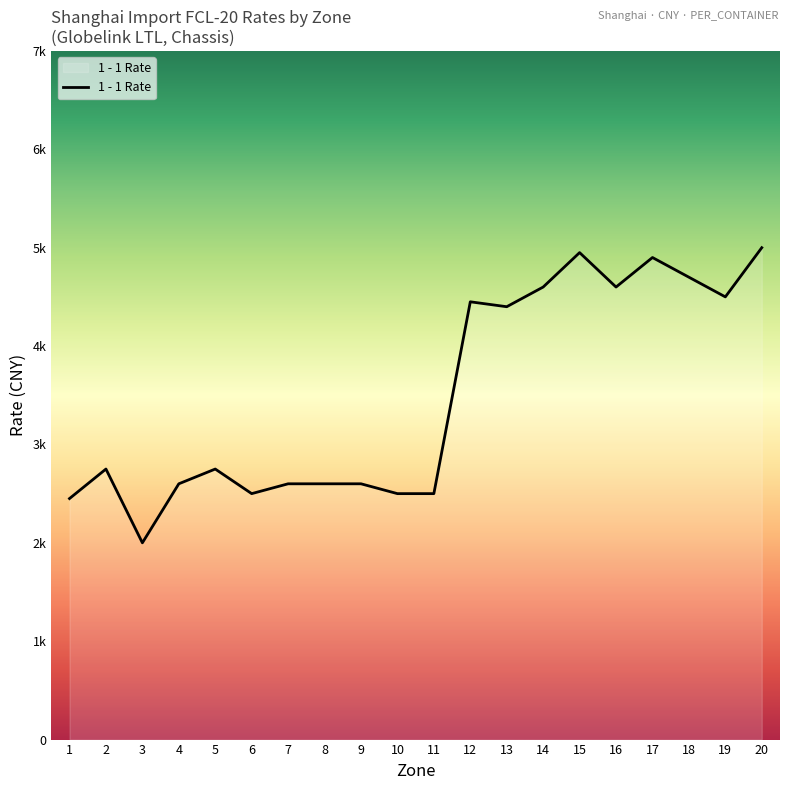

Does the chart have visible grid lines?

No